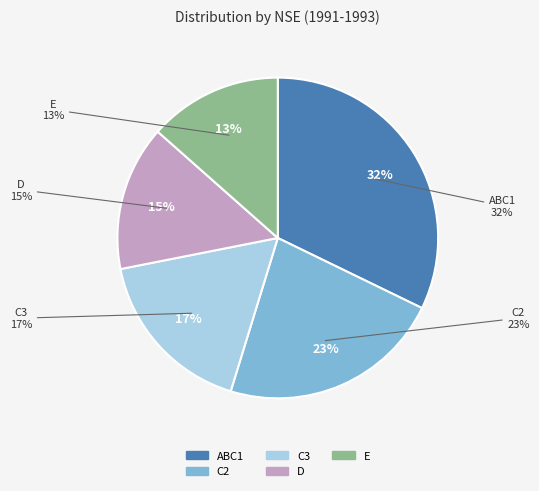

Combined, do C2 and ABC1 account for over 50%?

Yes